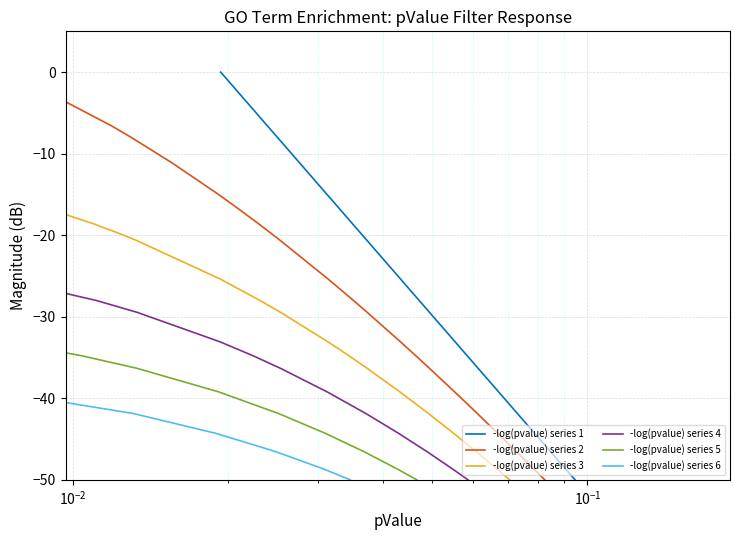

Is it true that the value at $\mathdefault{10^{-2}}$ is -8.9?

False